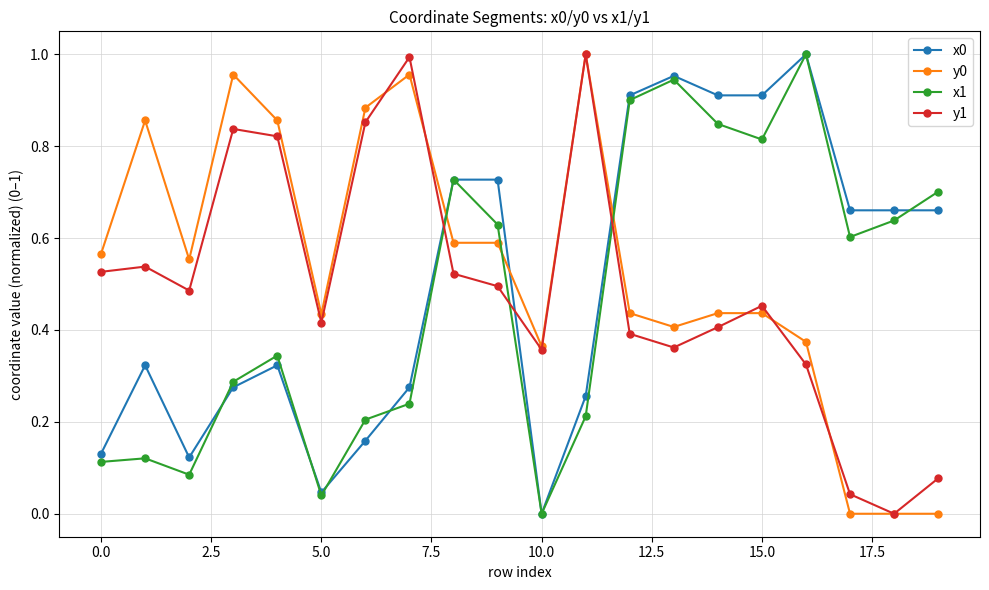

True or false: x0 has more than 0 points higher than both neighbors.

True